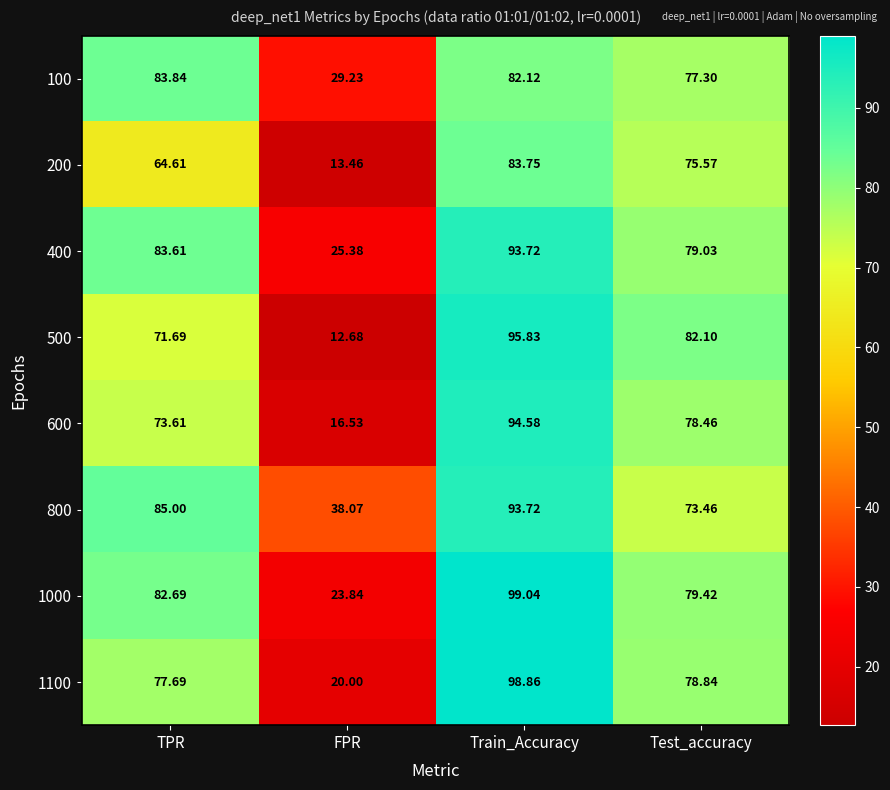

At which category is the sum across all series the highest?

Train_Accuracy